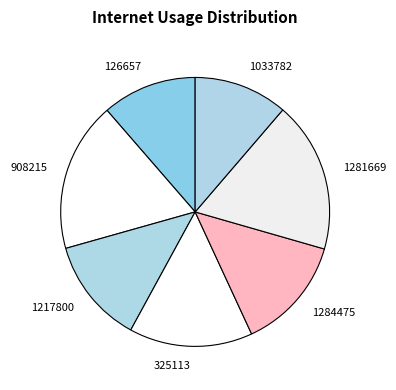

How many segments does this pie chart have?

7